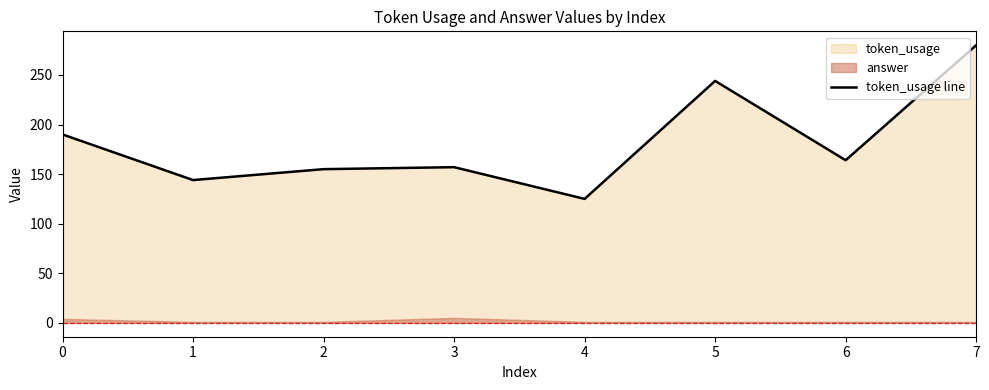

Reading right to left, what are all the values shown in this chart?

7=280	6=164	5=244	4=125	3=157	2=155	1=144	0=190